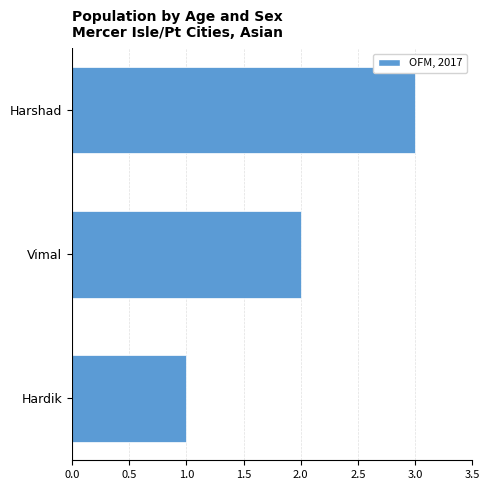

What is the difference between the maximum and minimum values?

2